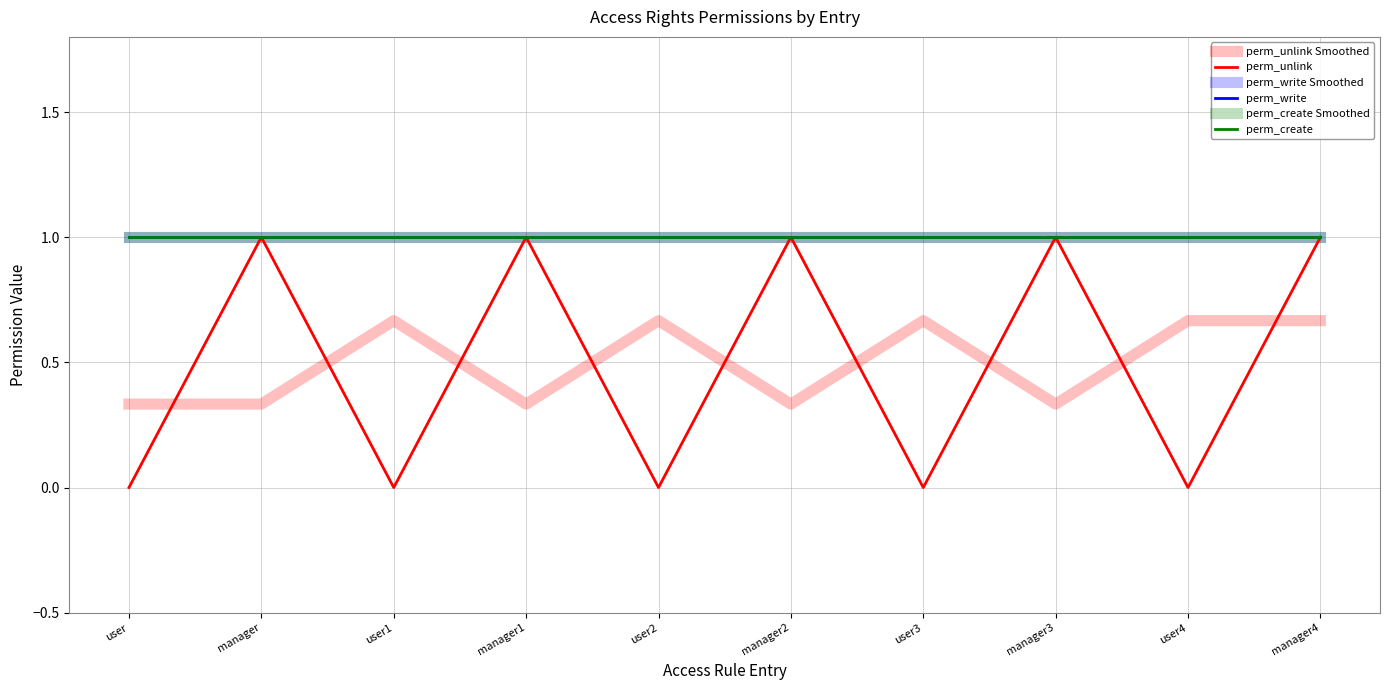

Which series has the largest total across all categories?

perm_write Smoothed